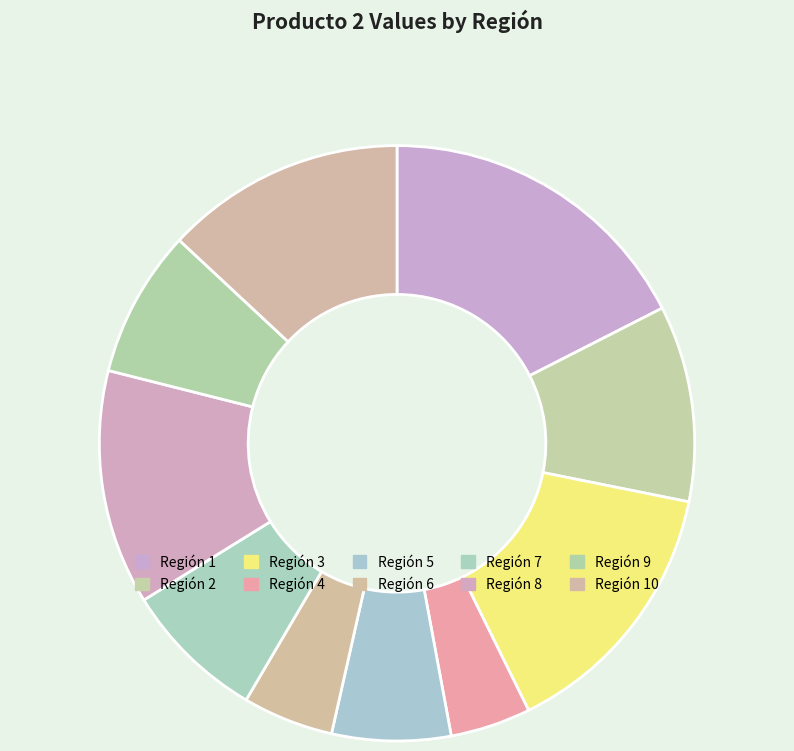

Count the number of slices in the pie.

10